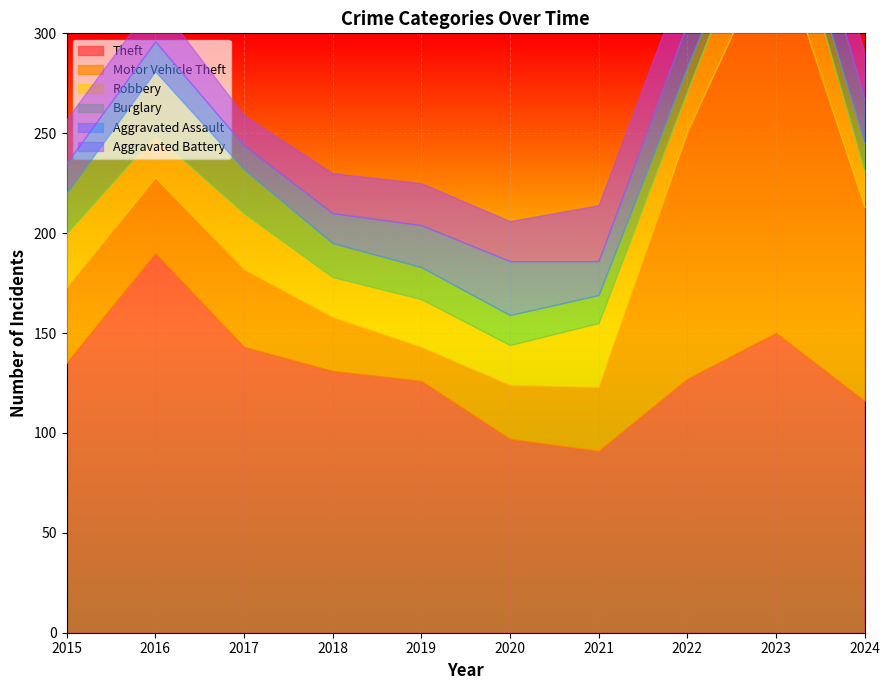

True or false: Robbery and Motor Vehicle Theft cross at least once.

True